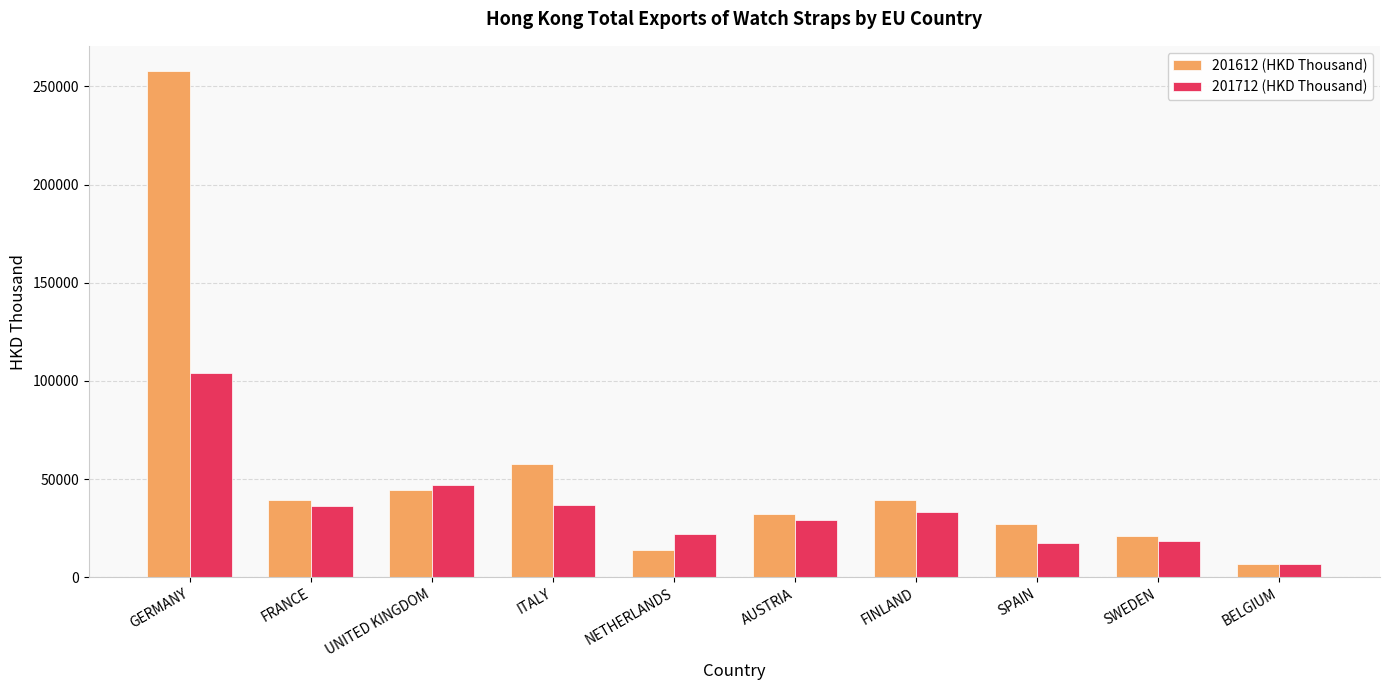

What is the minimum value for 201612 (HKD Thousand)?

6789.5